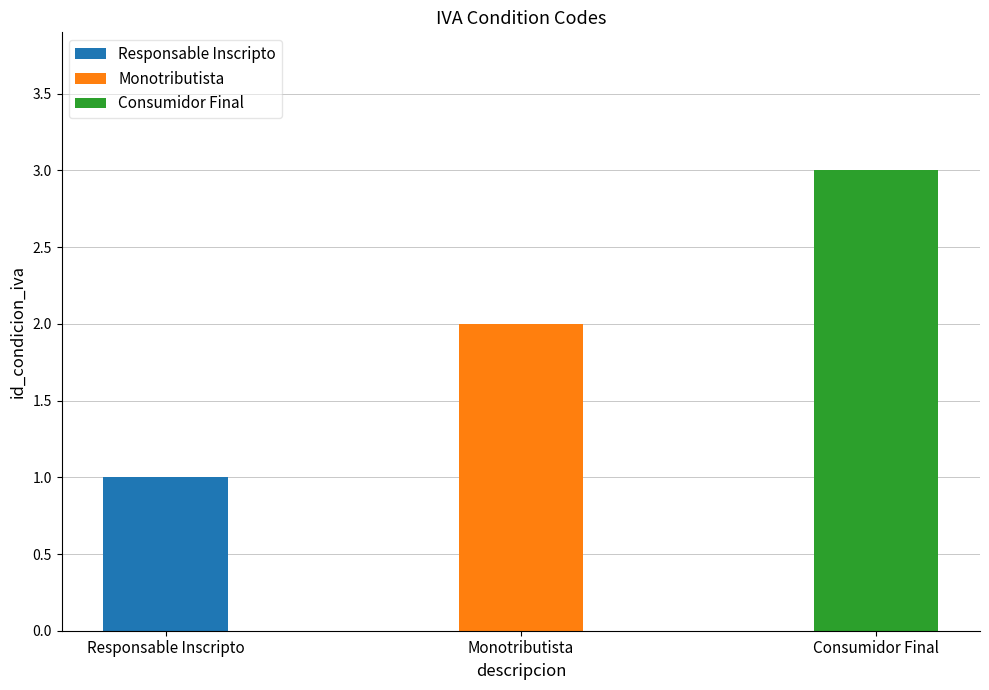

Reading left to right, extract all data points from this chart.

1	2	3